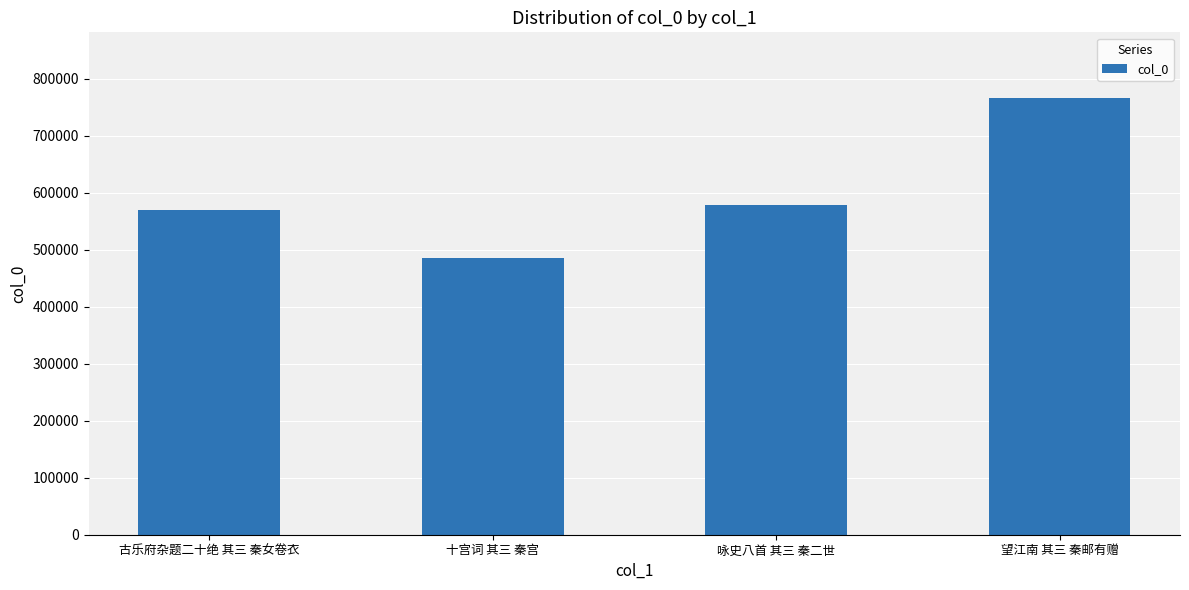

The value at 咏史八首 其三 秦二世 is 775642. True or false?

False